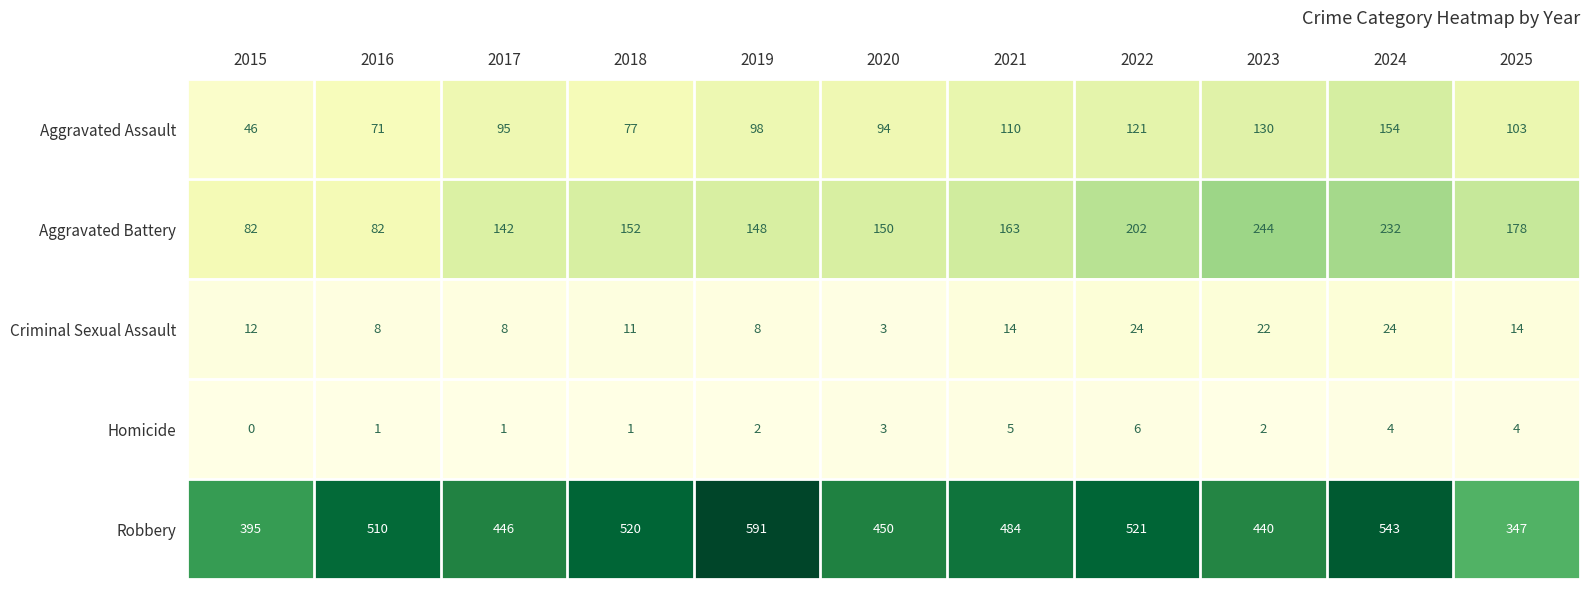

How many values in the Aggravated Battery series are below 152?

5